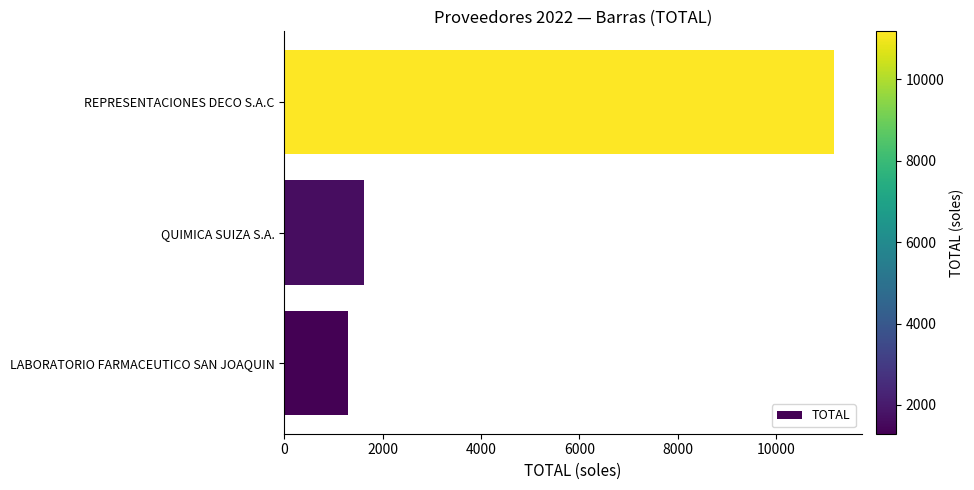

Is it true that the value at QUIMICA SUIZA S.A. is 1617.2?

True